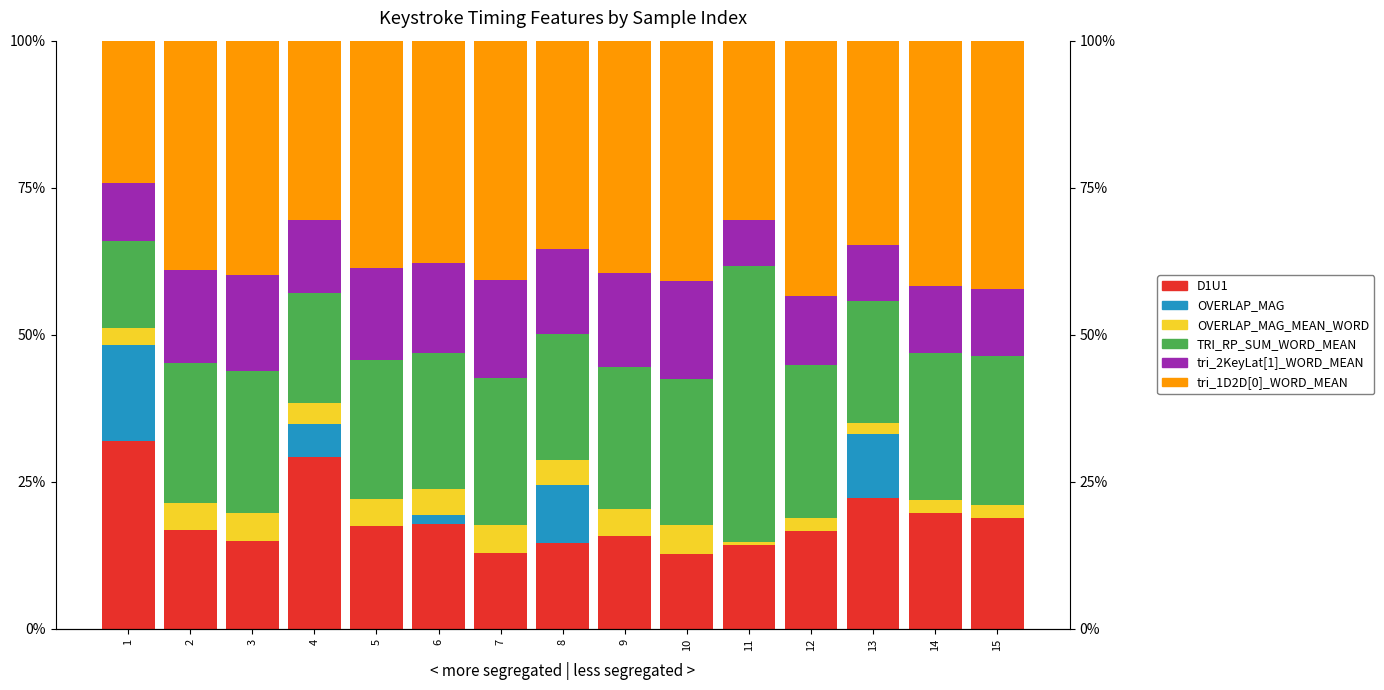

Between 1 and 4, which is larger?

1